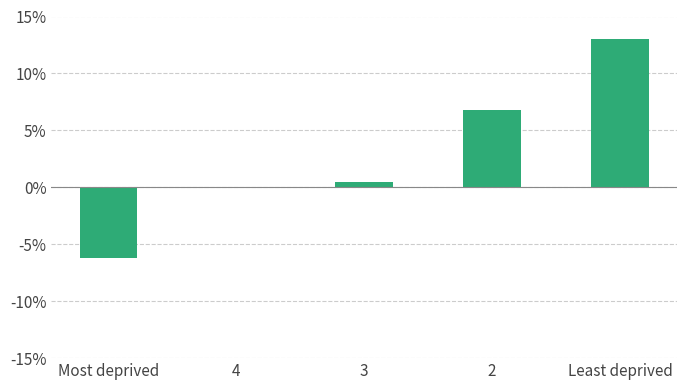

Is it true that the value at 2 is 9.9?

False